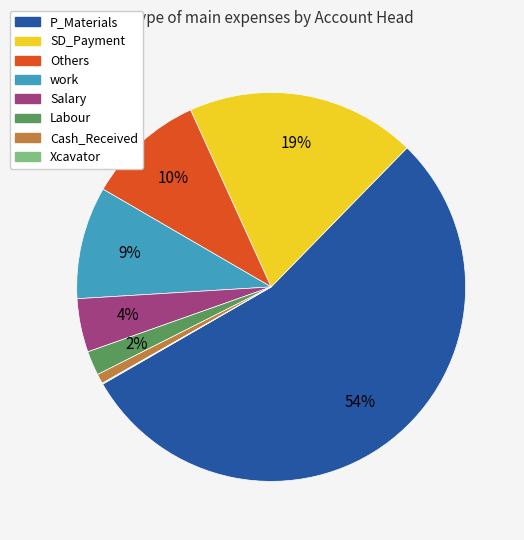

To the nearest percent, what is the difference between the Labour and Salary slice percentages?

2%